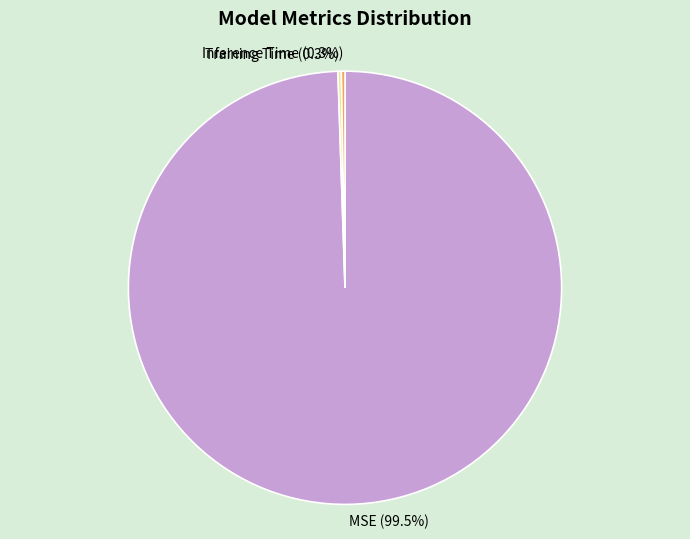

What is the majority slice?

MSE